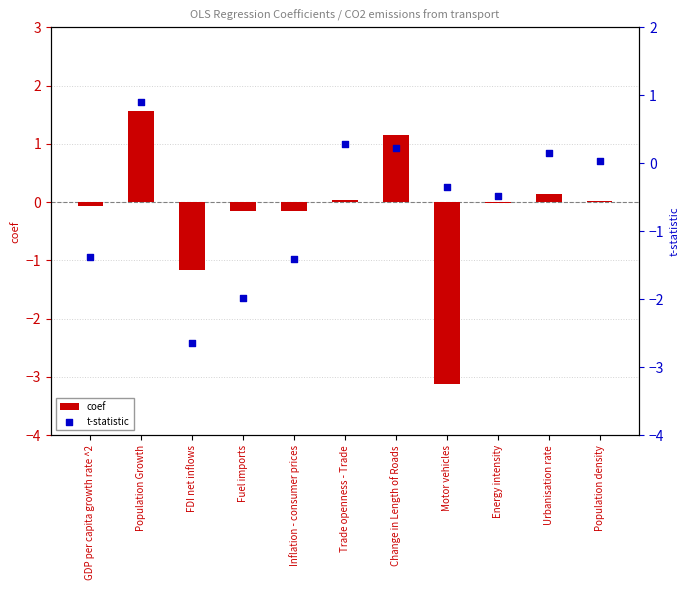

What is the total value across all series at Inflation - consumer prices?

-1.6